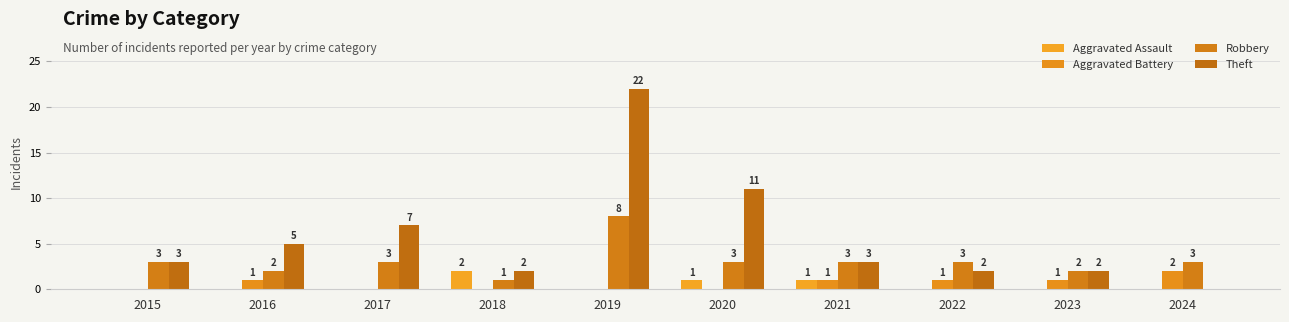

What is the sum of all Aggravated Assault values?

4